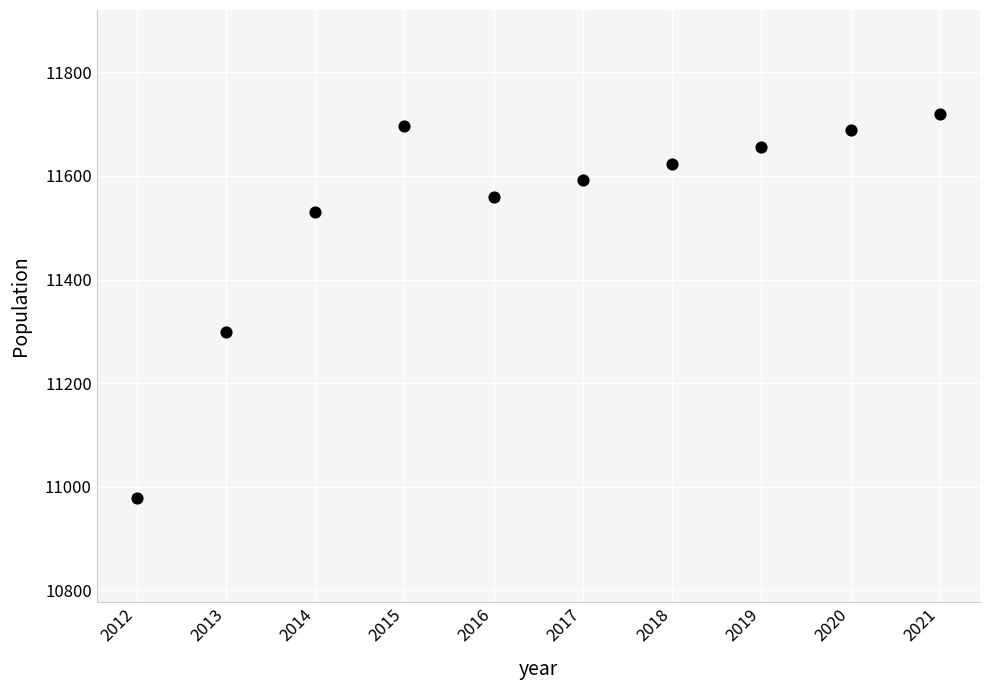

What is the average Y value?

11534